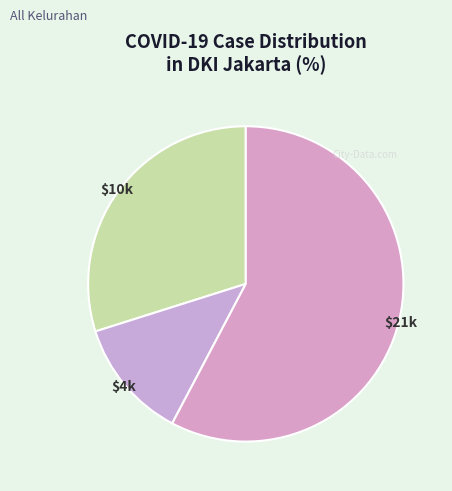

How many segments does this pie chart have?

3